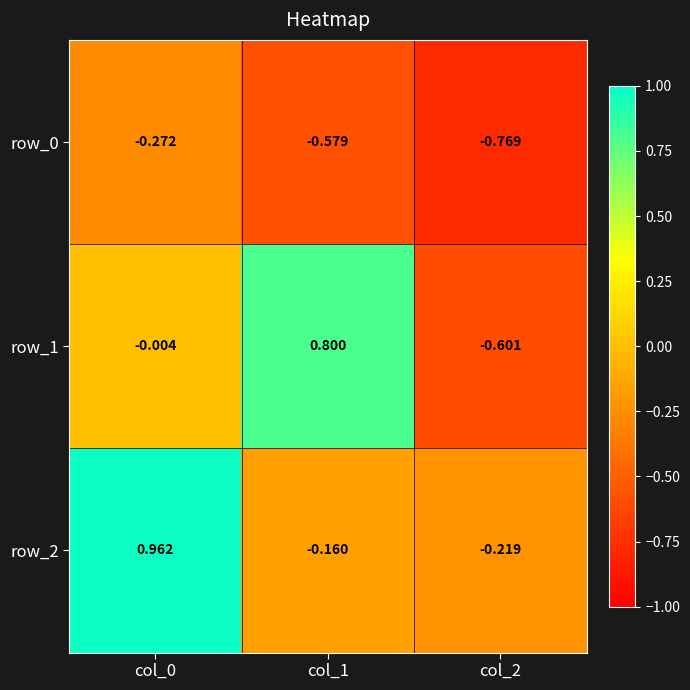

What is the sum of the row_1 values at col_0 and col_1?

0.8